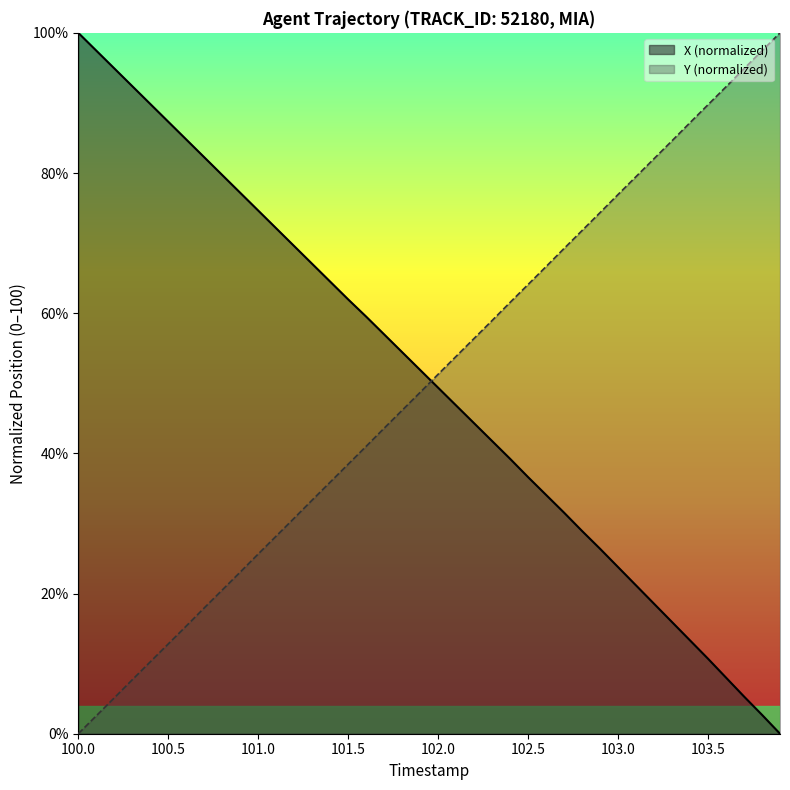

What is the greatest value displayed?

100.0